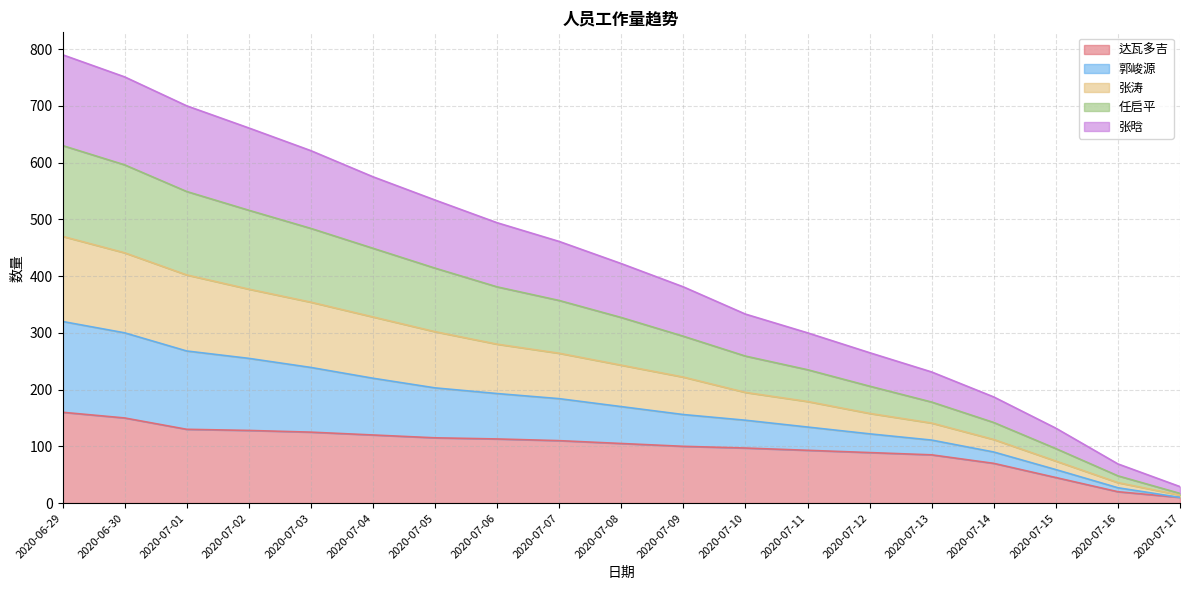

What is the total value across all series at 2020-07-06?

494